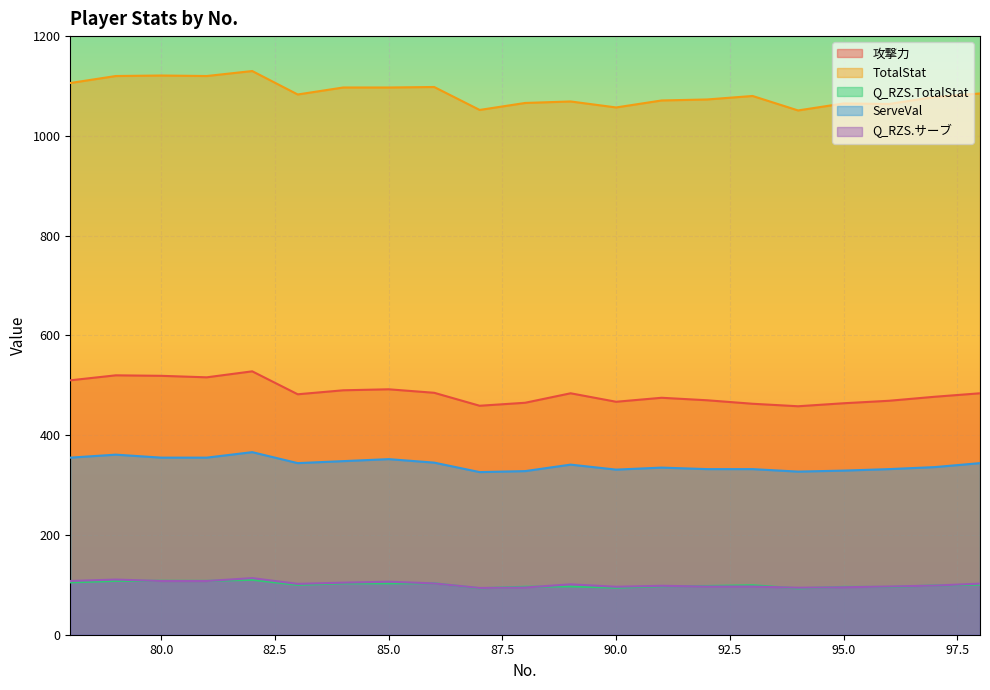

What are all the series names shown in the legend?

攻撃力, TotalStat, Q_RZS.TotalStat, ServeVal, Q_RZS.サーブ